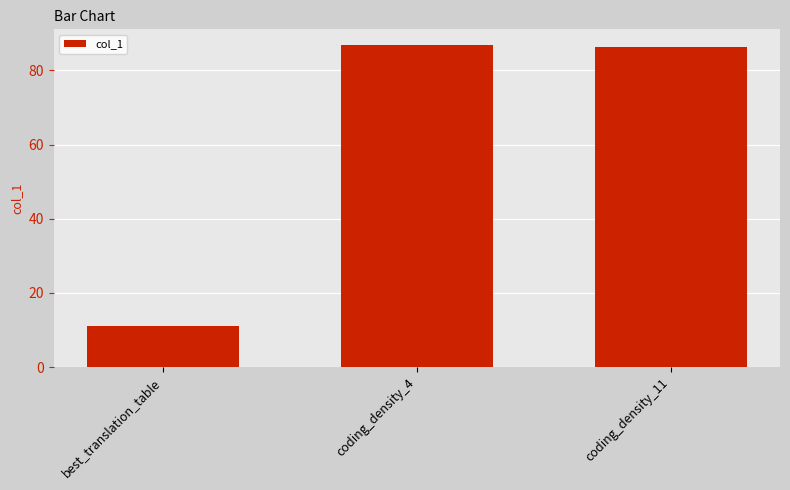

What is the label of the 3rd bar from the right?

best_translation_table